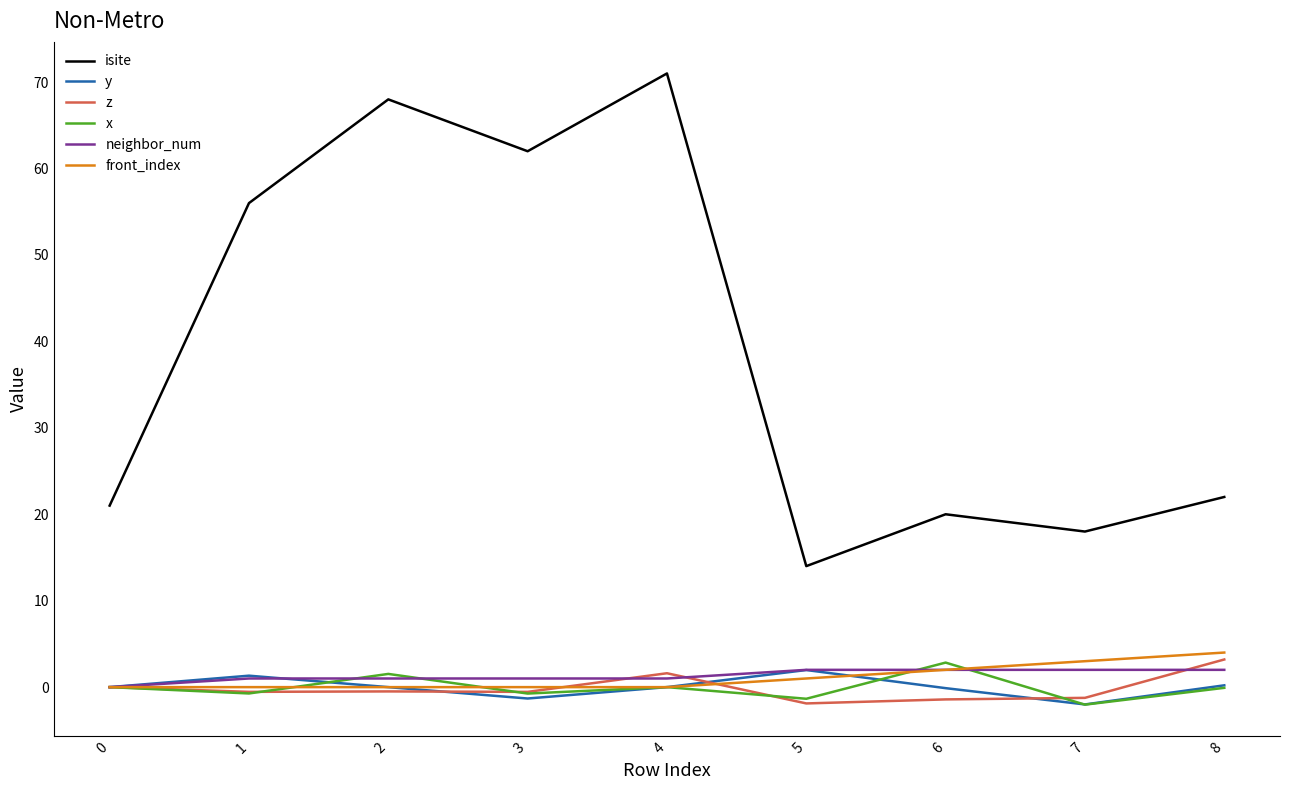

What is the minimum value for y?

-2.0